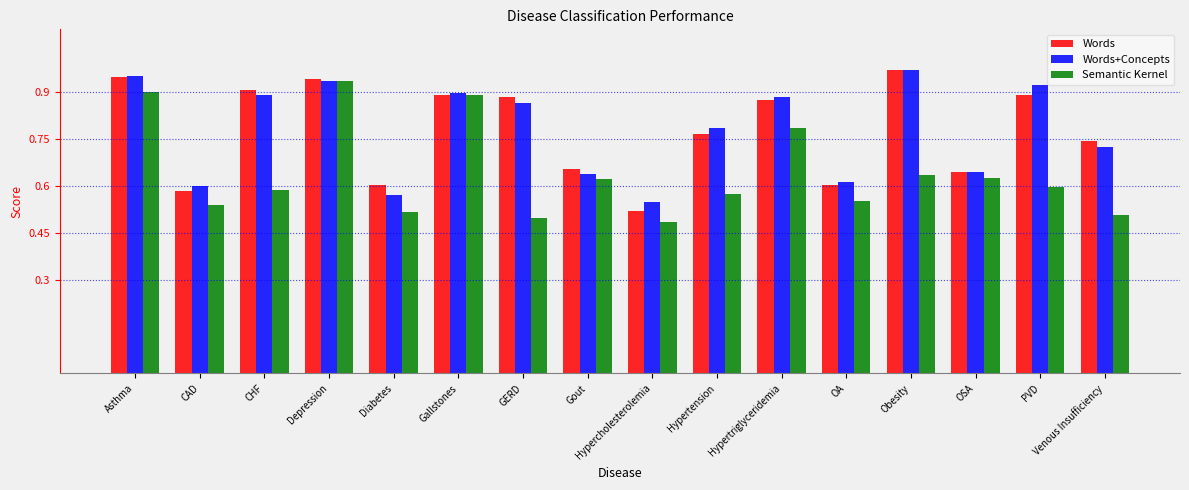

The value of Words at OA is 0.2. True or false?

False